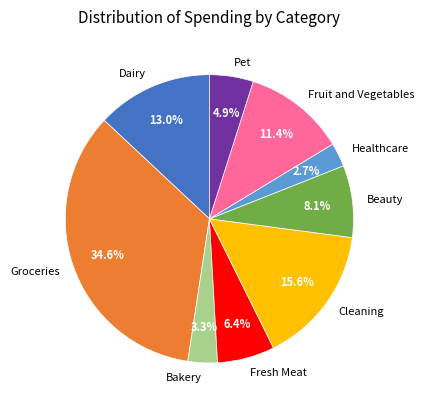

Which category has the smallest portion of the pie?

Healthcare